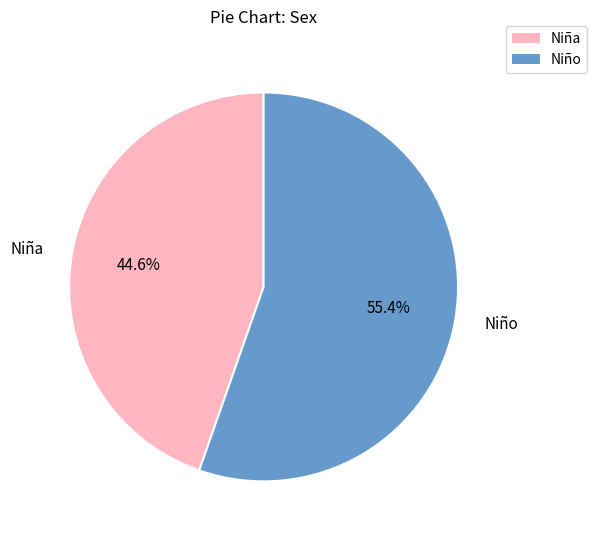

What is the largest slice in the pie chart?

Niño